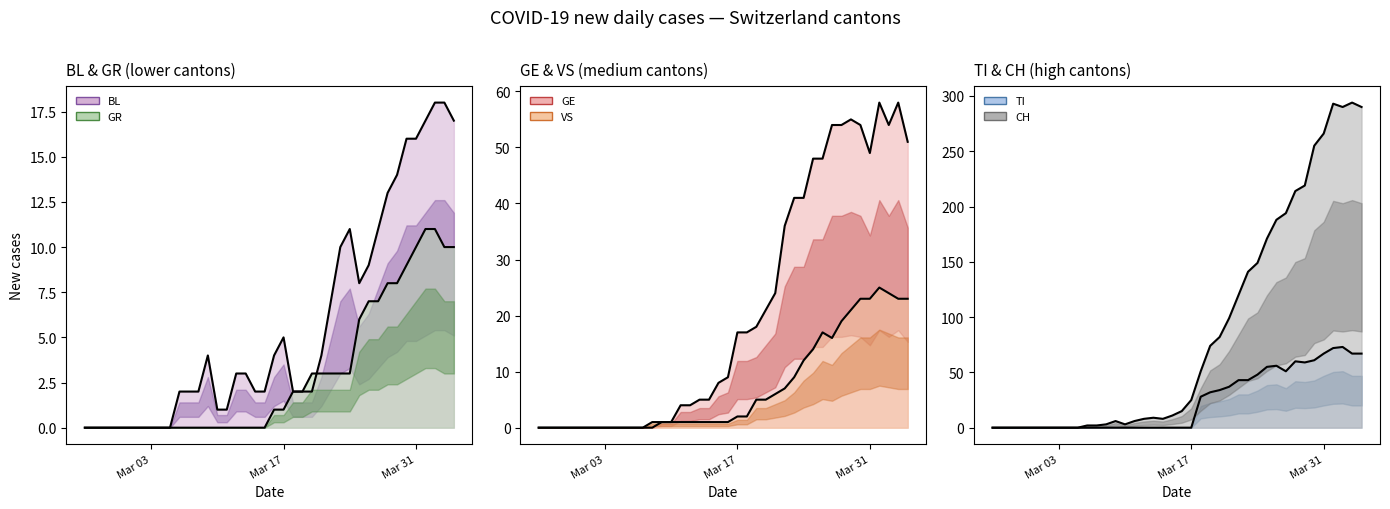

What is the highest value of the VS series?

25